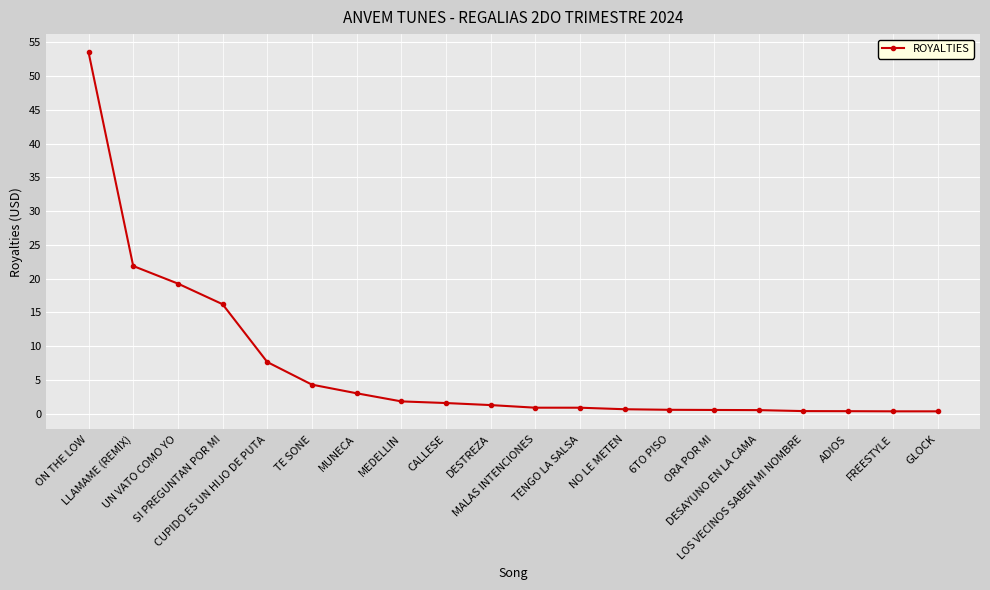

How many lines are shown in the chart?

1